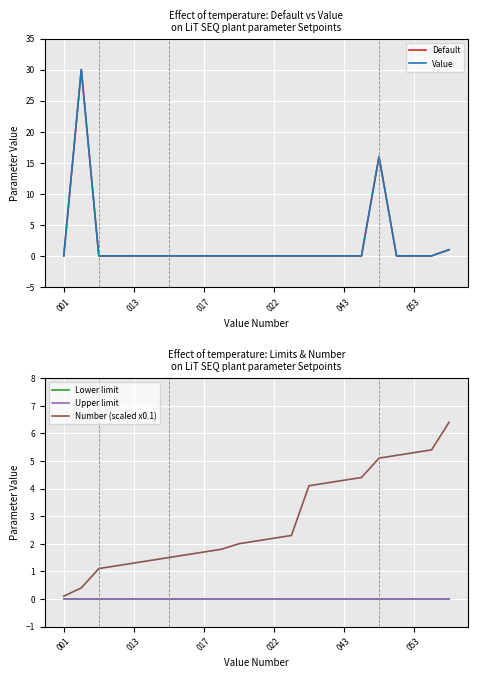

True or false: Value and Upper limit intersect in this chart.

False